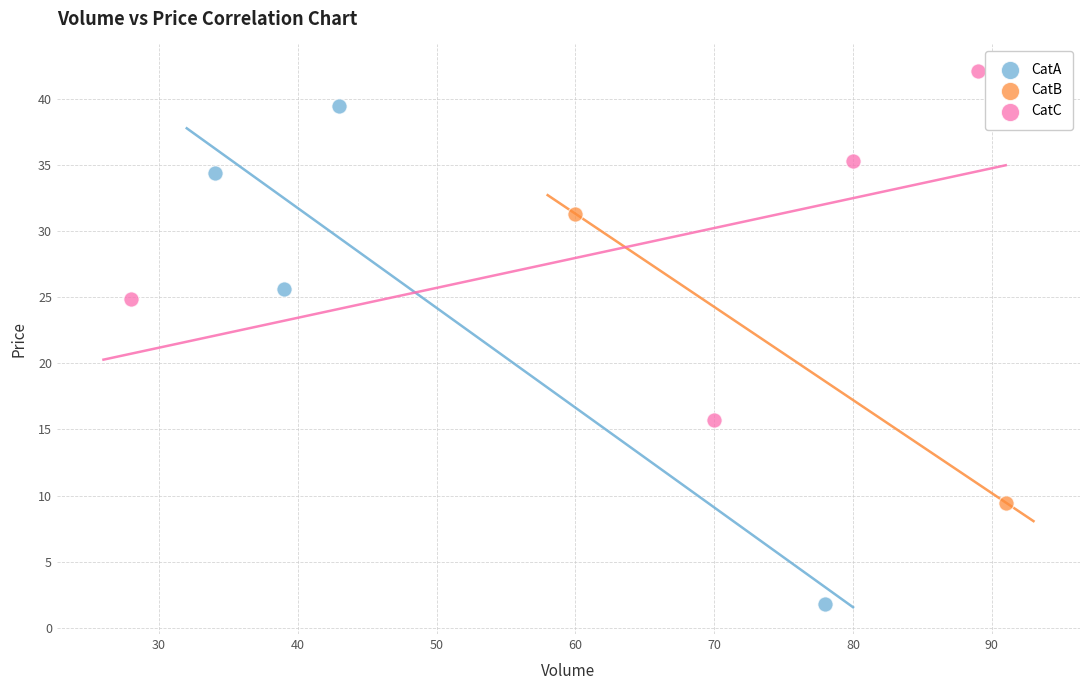

What are all the series names shown in the legend?

CatA, CatB, CatC